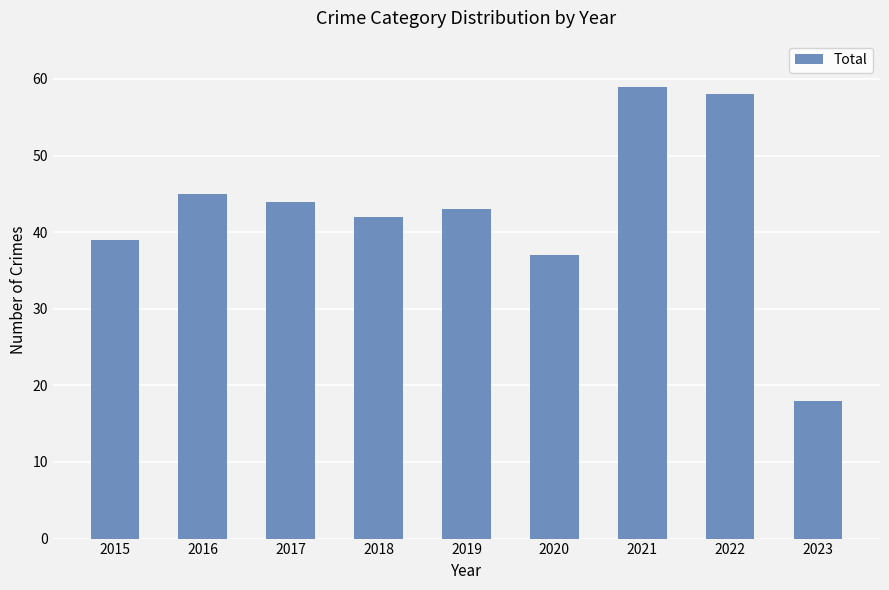

How many bars are there in total?

9